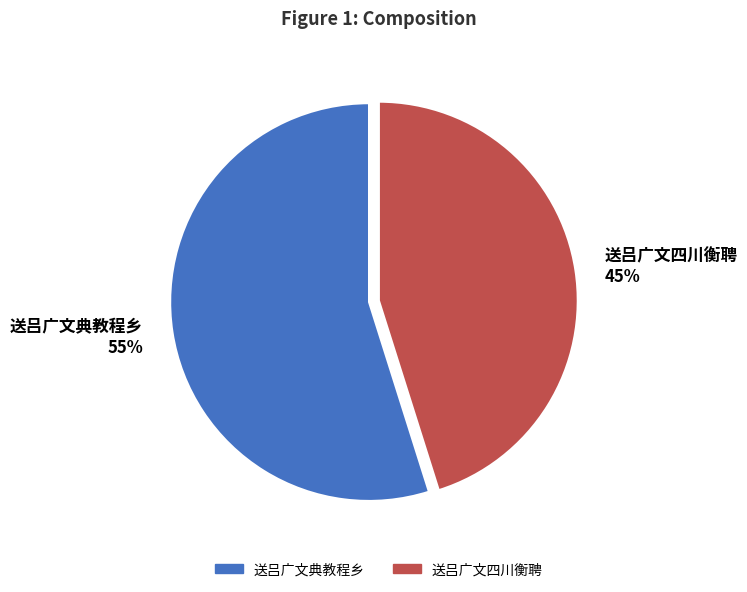

To the nearest percent, what portion does 送吕广文四川衡聘 represent?

45%